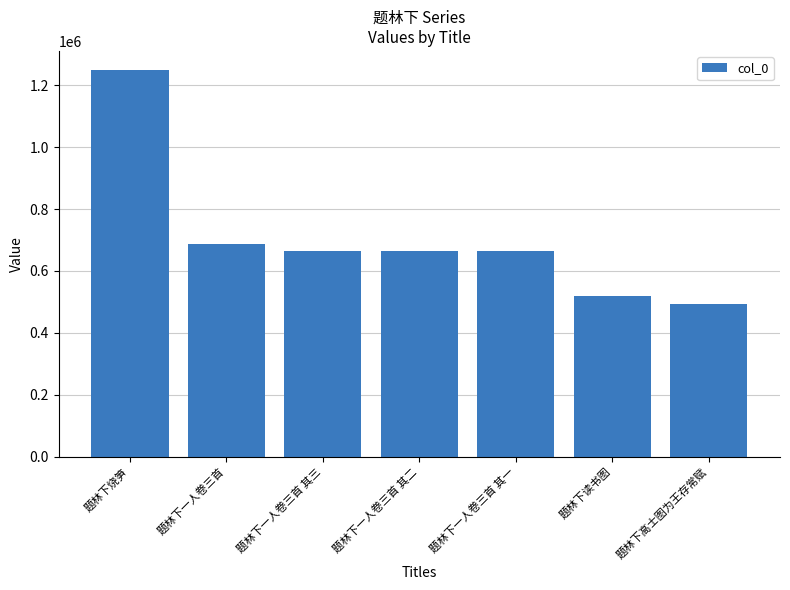

What is the label of the 3rd bar from the left?

题林下一人卷三首 其三